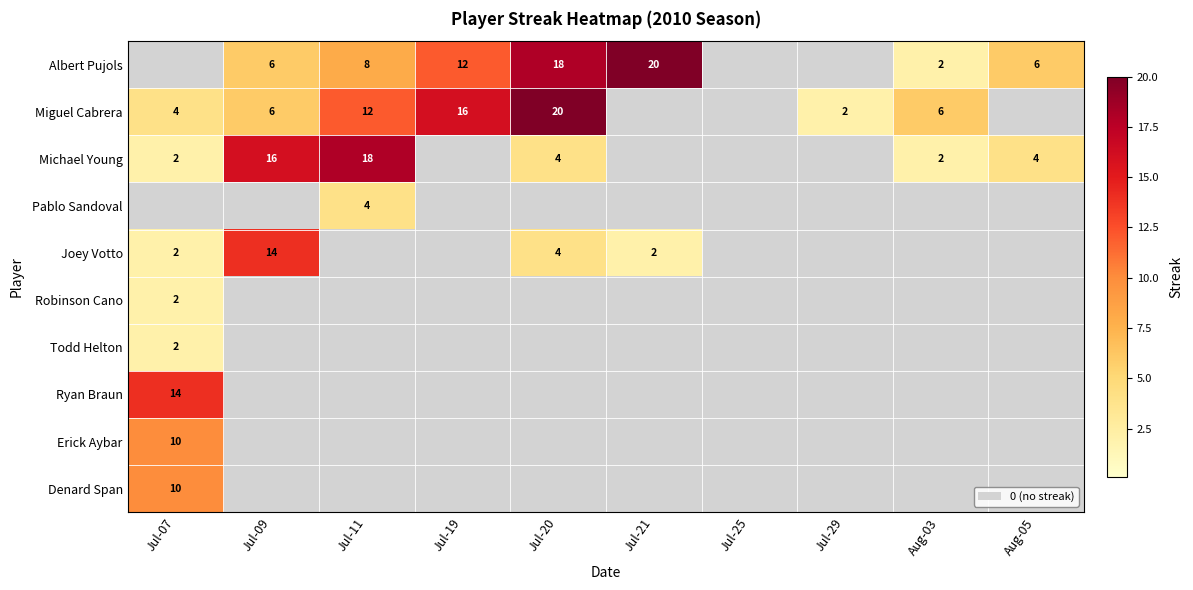

Is it true that Miguel Cabrera equals 20 at Jul-20?

True